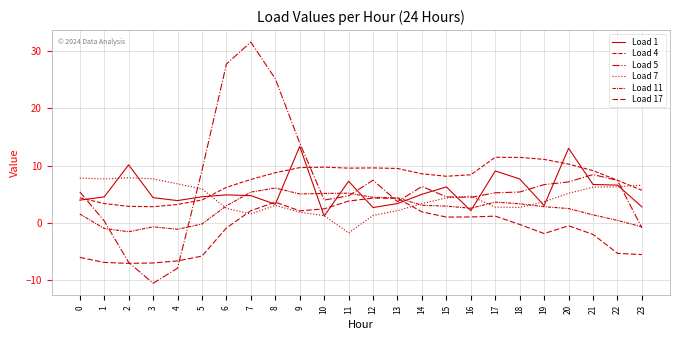

True or false: Load 5 has more than 1 interior local peaks.

True